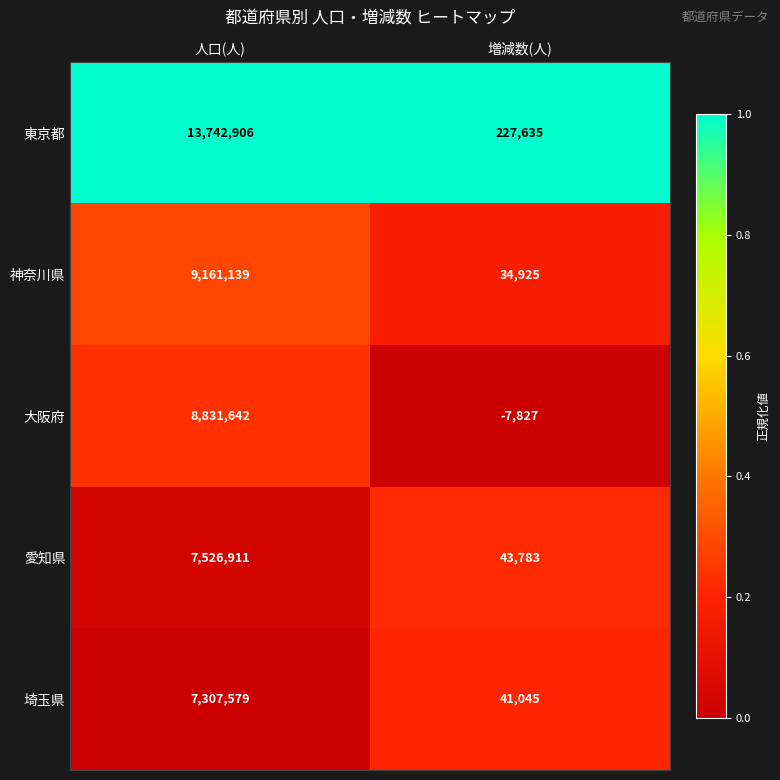

The value of 埼玉県 at 増減数(人) is 28684. True or false?

False